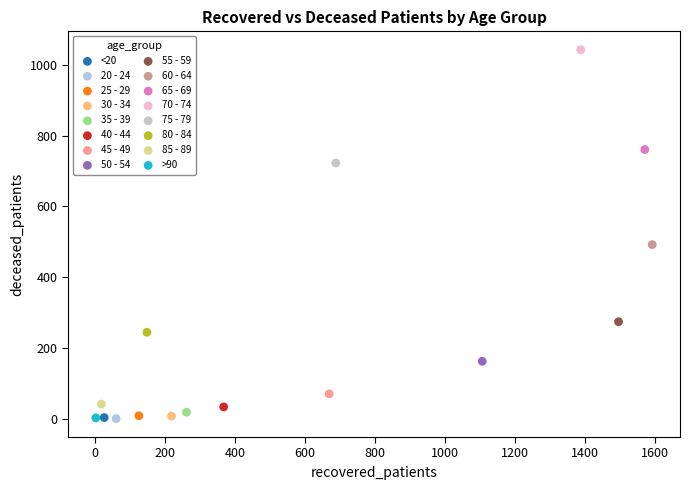

What are all the series names shown in the legend?

<20, 20 - 24, 25 - 29, 30 - 34, 35 - 39, 40 - 44, 45 - 49, 50 - 54, 55 - 59, 60 - 64, 65 - 69, 70 - 74, 75 - 79, 80 - 84, 85 - 89, >90